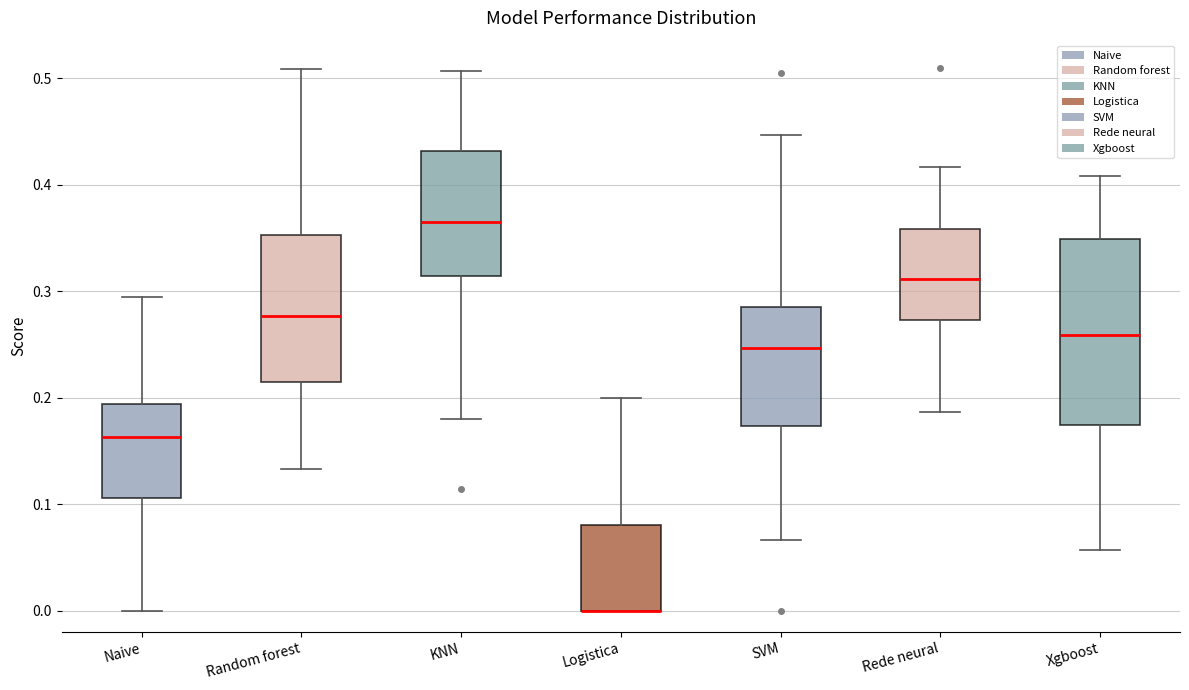

Which box is the tallest, from its lower edge to its upper edge?

Xgboost